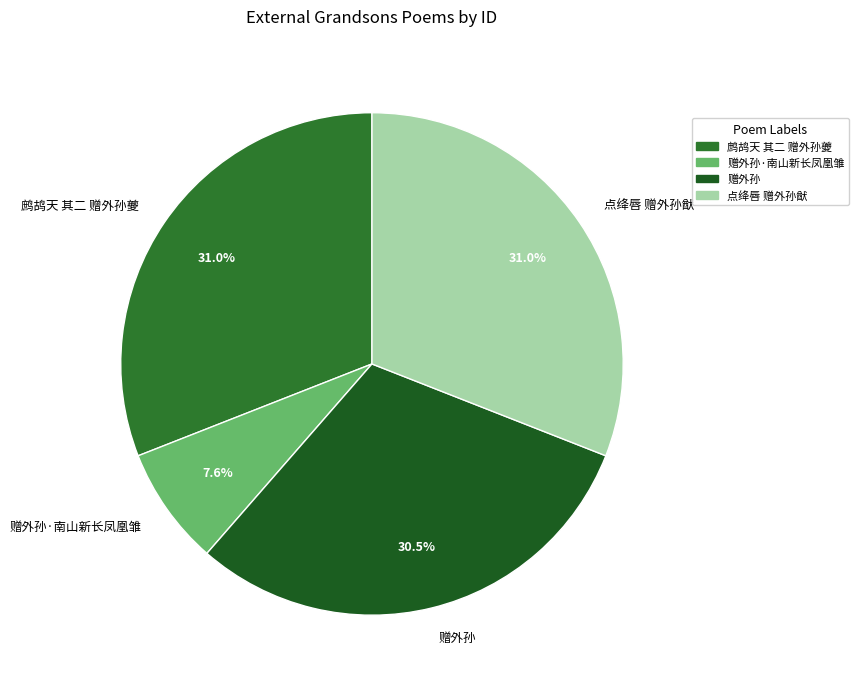

To the nearest percent, what portion does 赠外孙·南山新长凤凰雏 represent?

8%